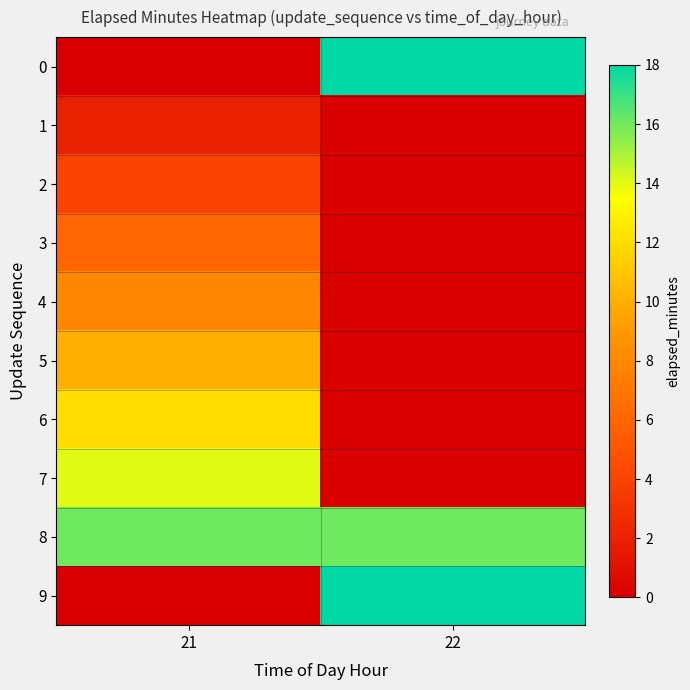

What is the total value across all series at 21?

72